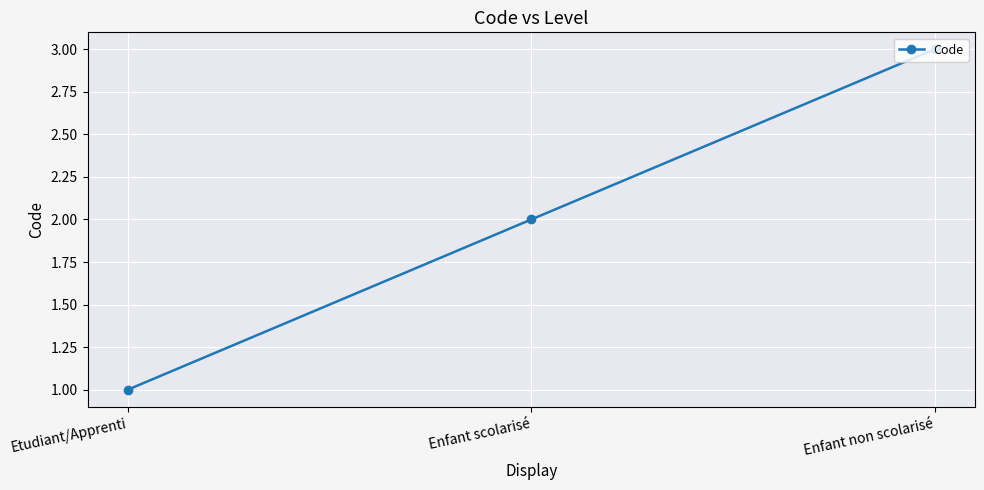

What is the ratio of the value at Enfant non scolarisé to the value at Enfant scolarisé?

1.5